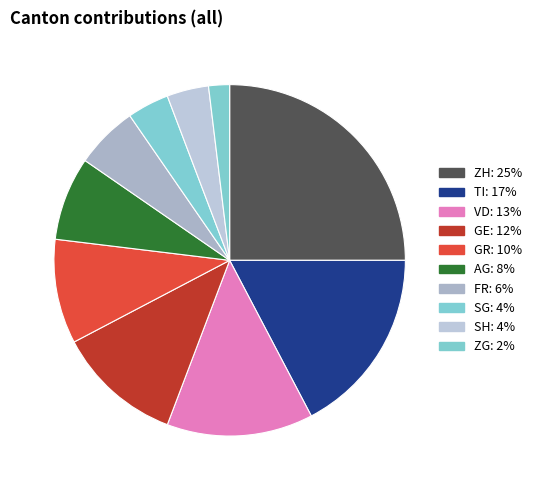

How many slices are in this pie chart?

10